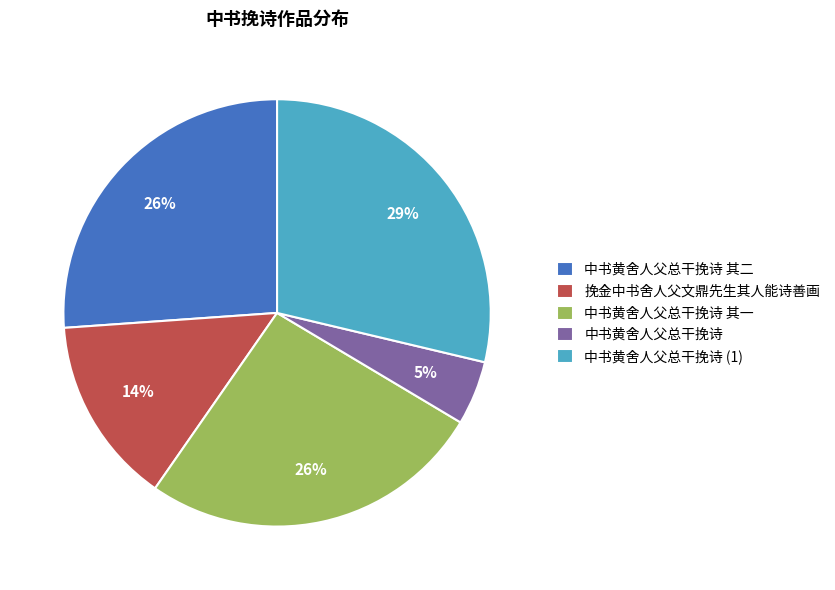

The 中书黄舍人父总干挽诗 其一 slice represents 26% of the pie. True or false?

True